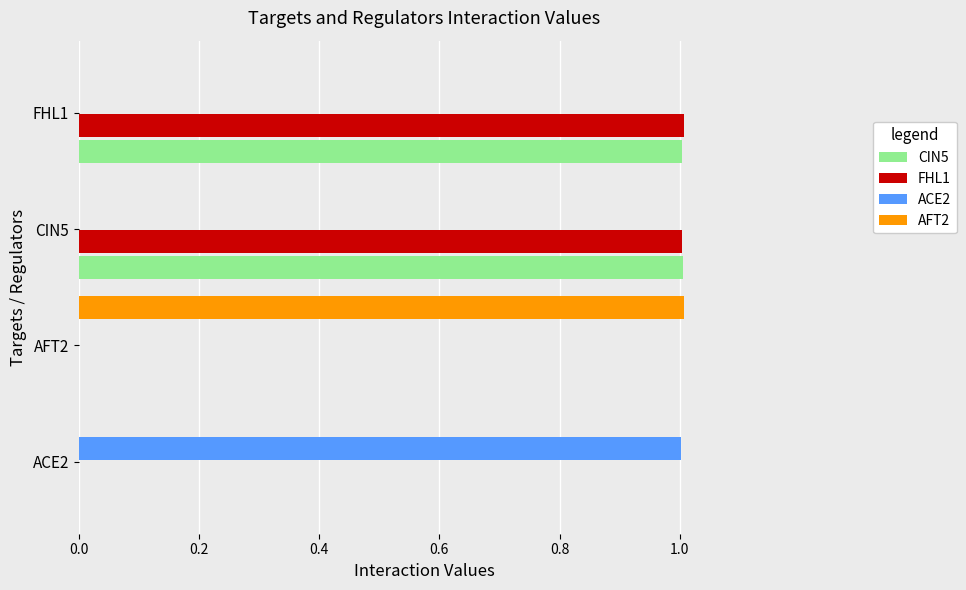

Is the value of ACE2 at FHL1 greater than the value of CIN5 at CIN5?

No